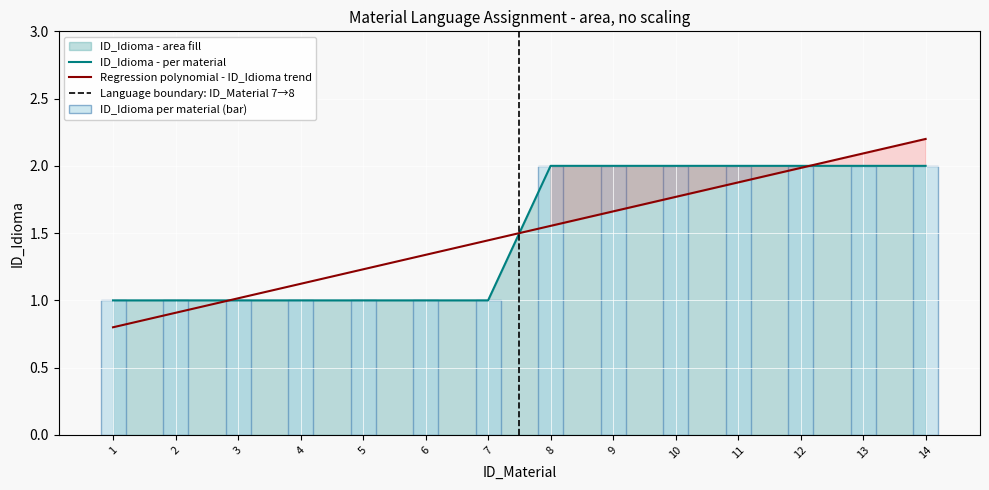

True or false: ID_Idioma - per material has a value of 2.0 at 13.

True